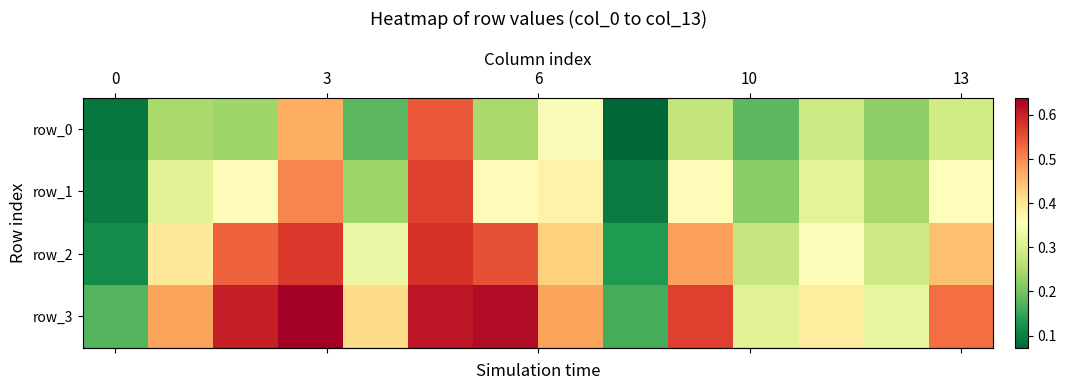

What is the difference between the maximum and minimum values in the row_0 series?

0.5